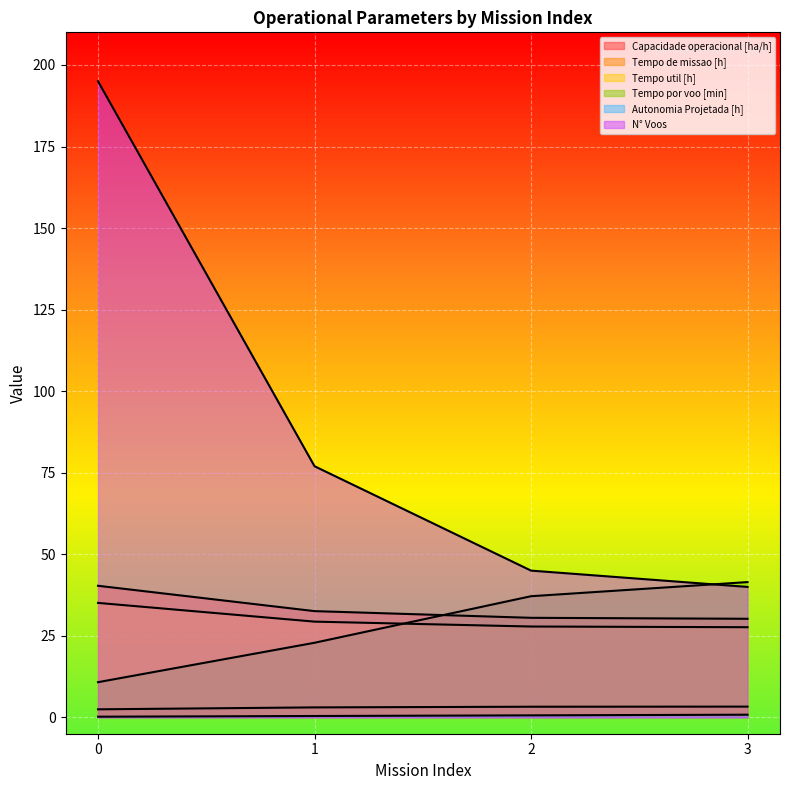

Which series changed the most between 2 and 3?

N° Voos